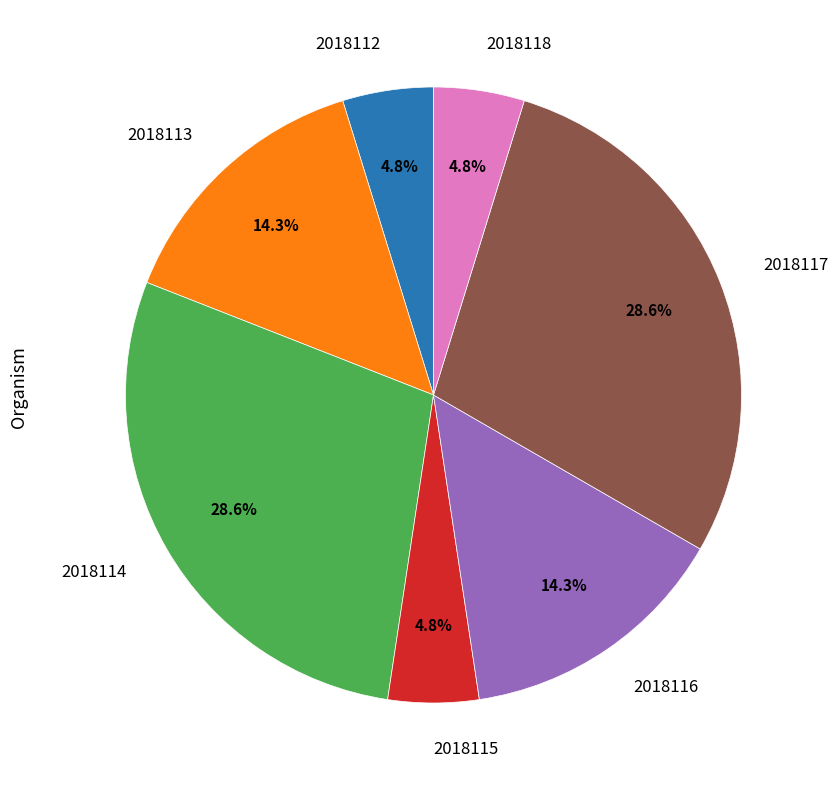

How much of the chart is everything except 2018115?

95.2%